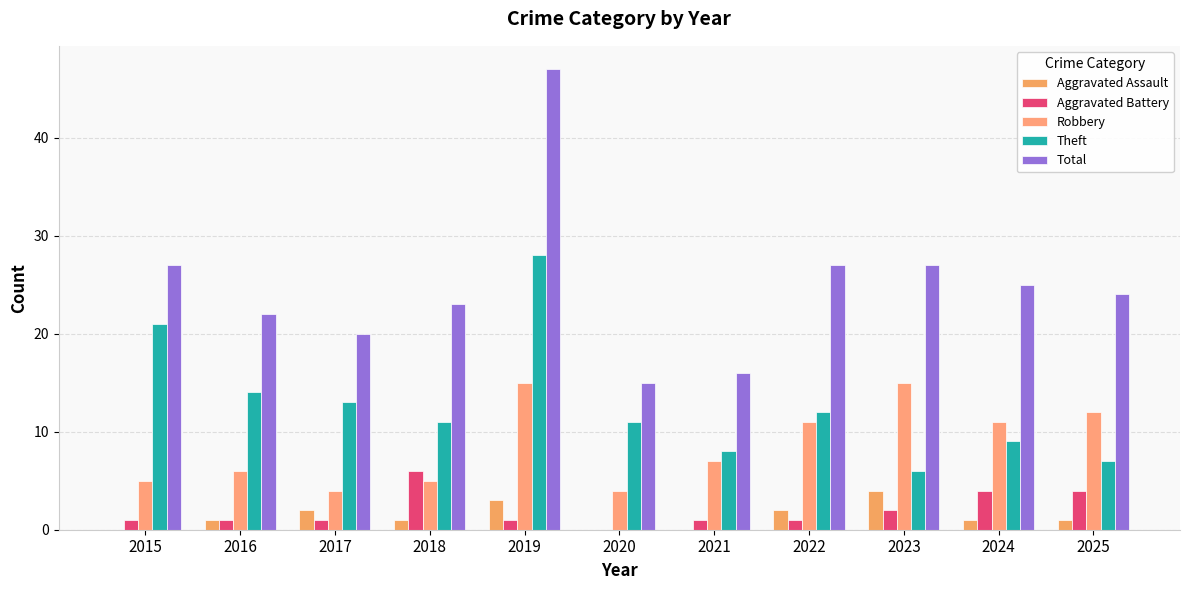

Rank the series by their maximum value, from highest to lowest.

Total, Theft, Robbery, Aggravated Battery, Aggravated Assault